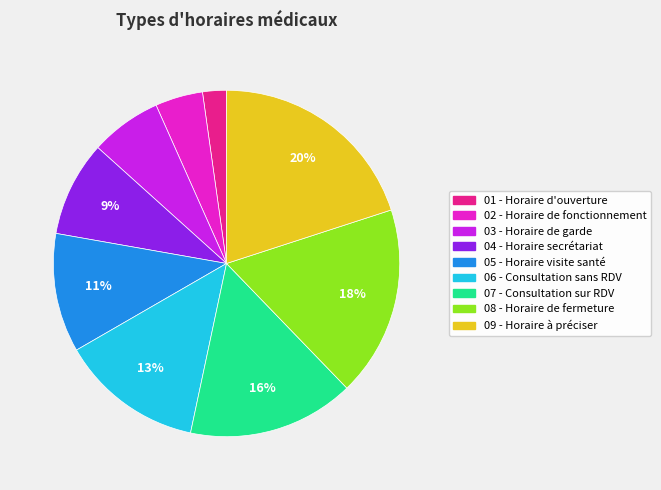

Is there a majority slice in this chart?

No